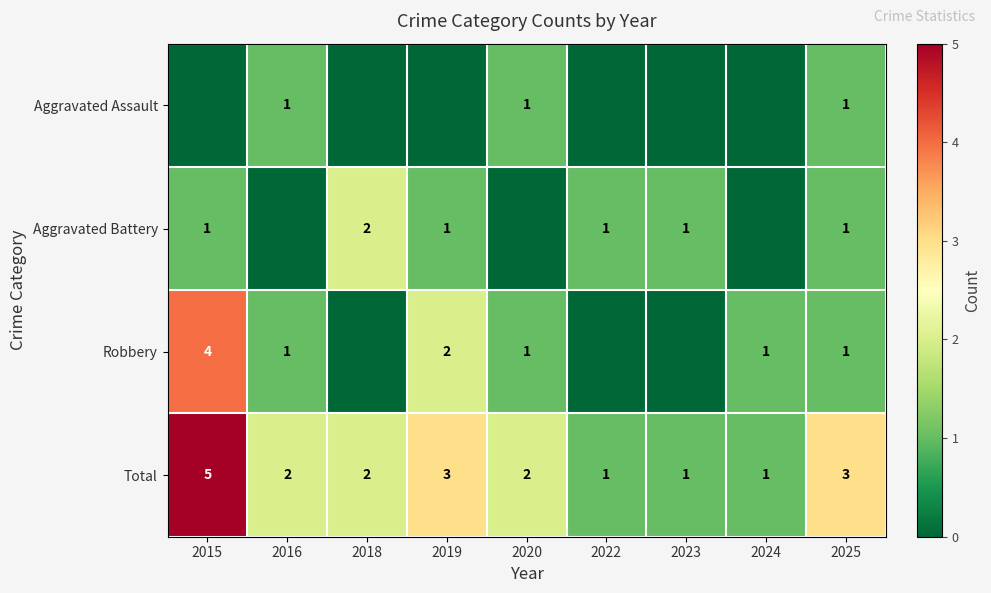

At how many categories does at least one series exceed 3?

1